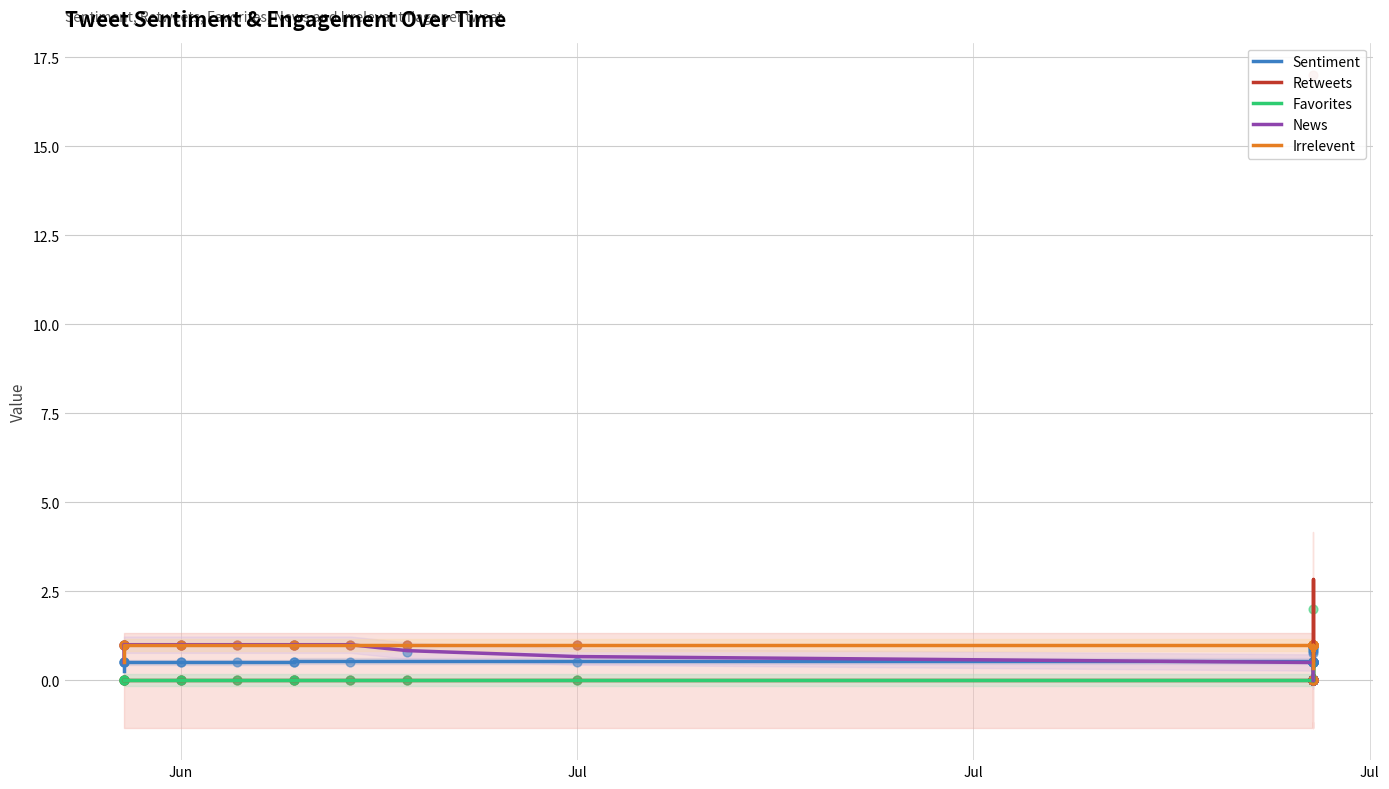

Which series has the largest total across all categories?

Irrelevent